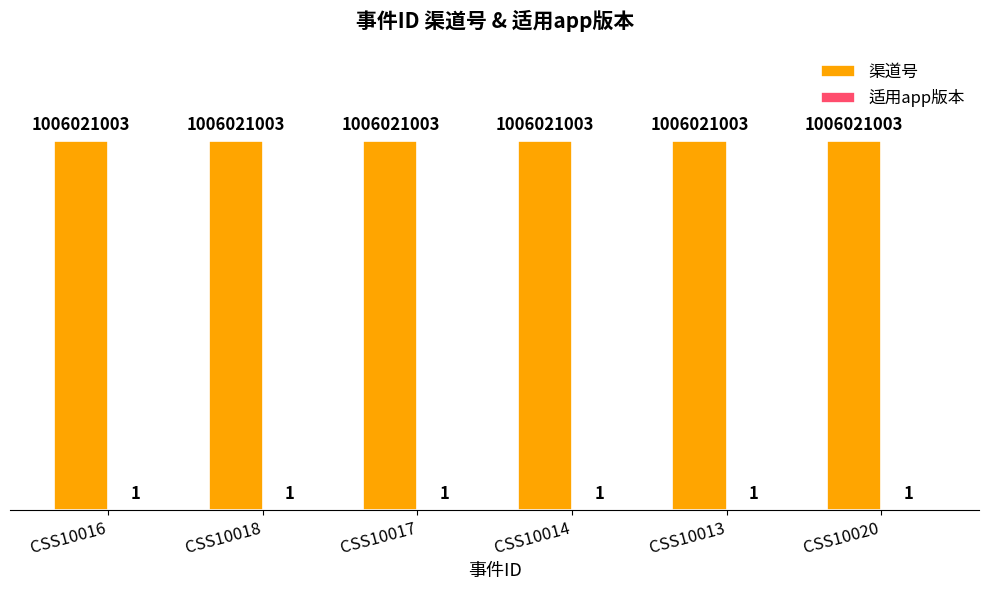

Which series has the widest spread of values?

渠道号